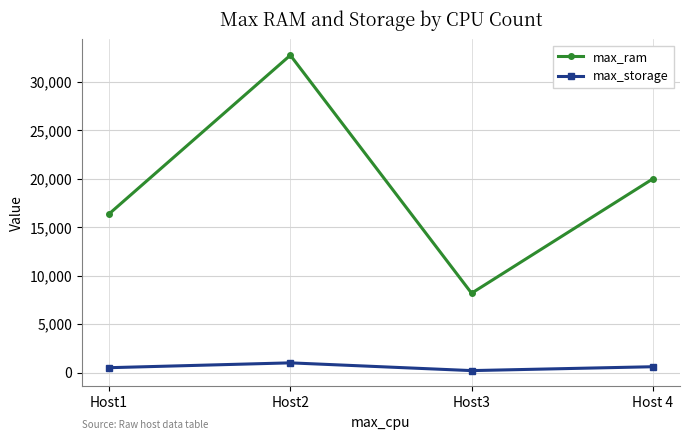

Which series has the widest spread of values?

max_ram